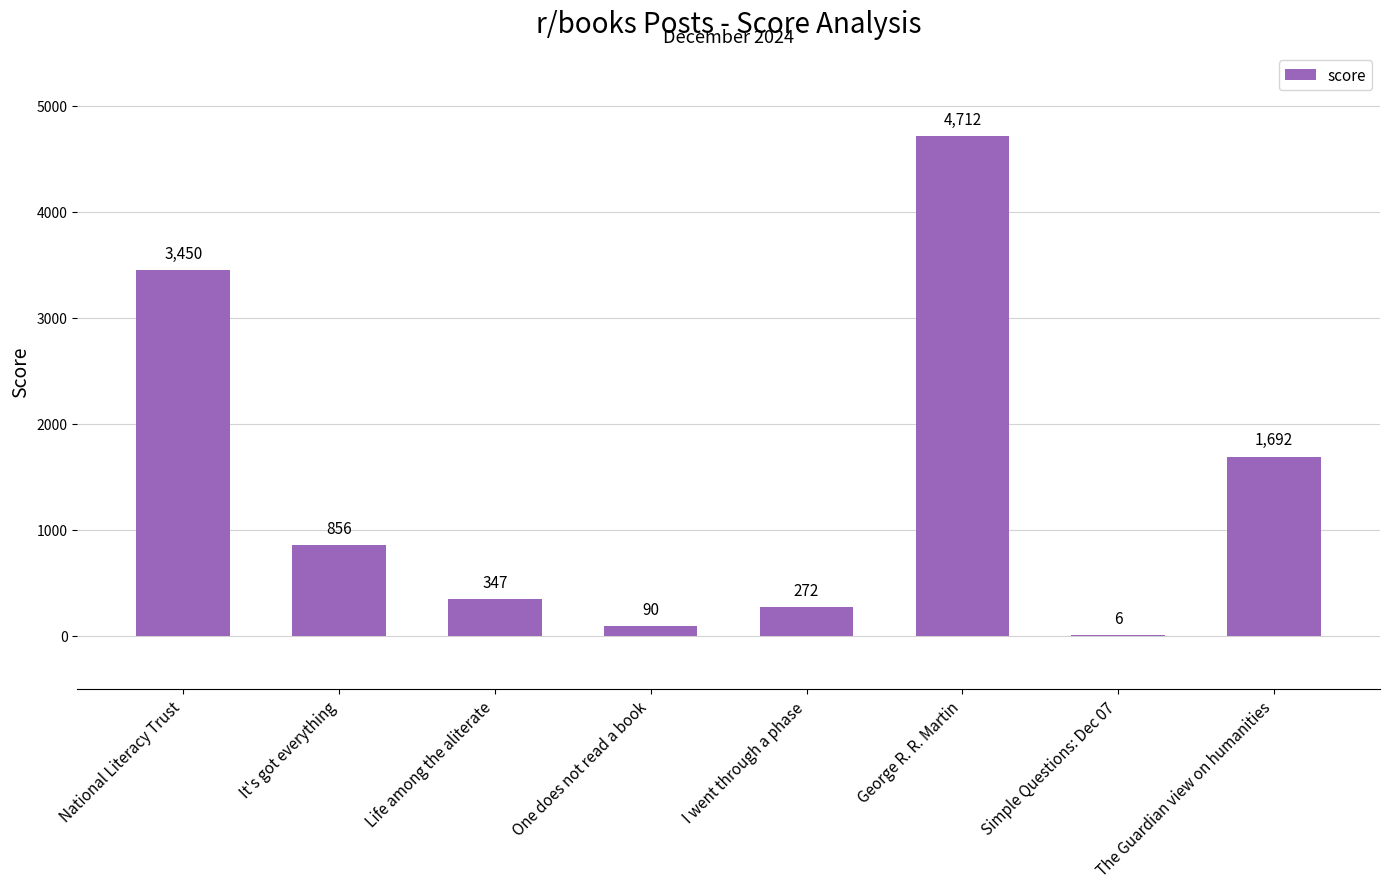

Count the number of categories in the chart.

8